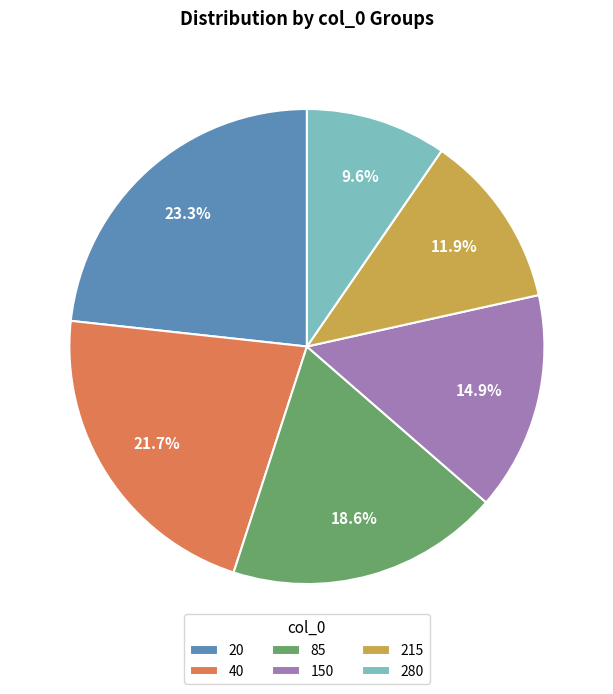

The 40 slice represents 34% of the pie. True or false?

False